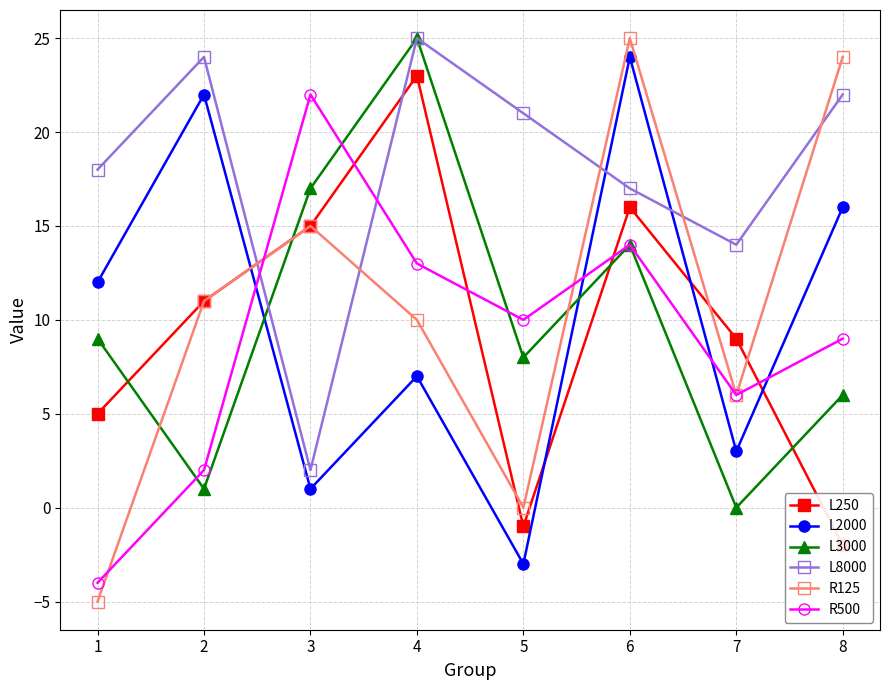

Read the L8000 value at 5, to the nearest 5.

20